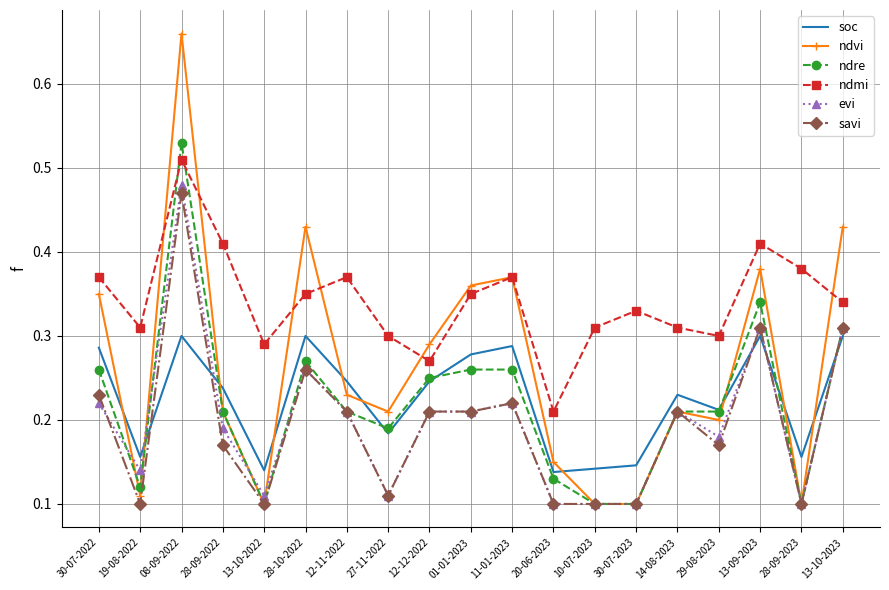

Between 08-09-2022 and 10-07-2023, which series saw the biggest shift?

ndvi